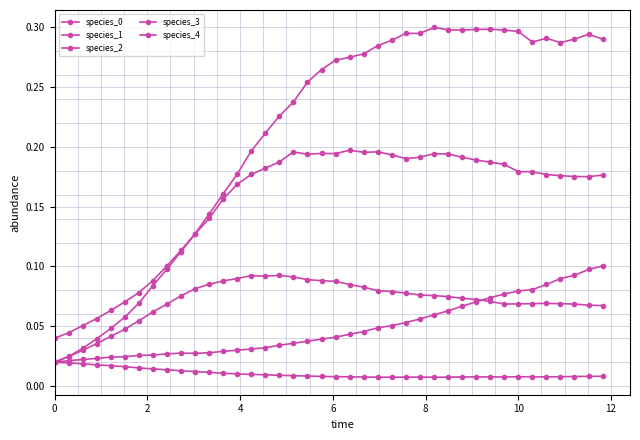

How many categories are shown in the chart?

40